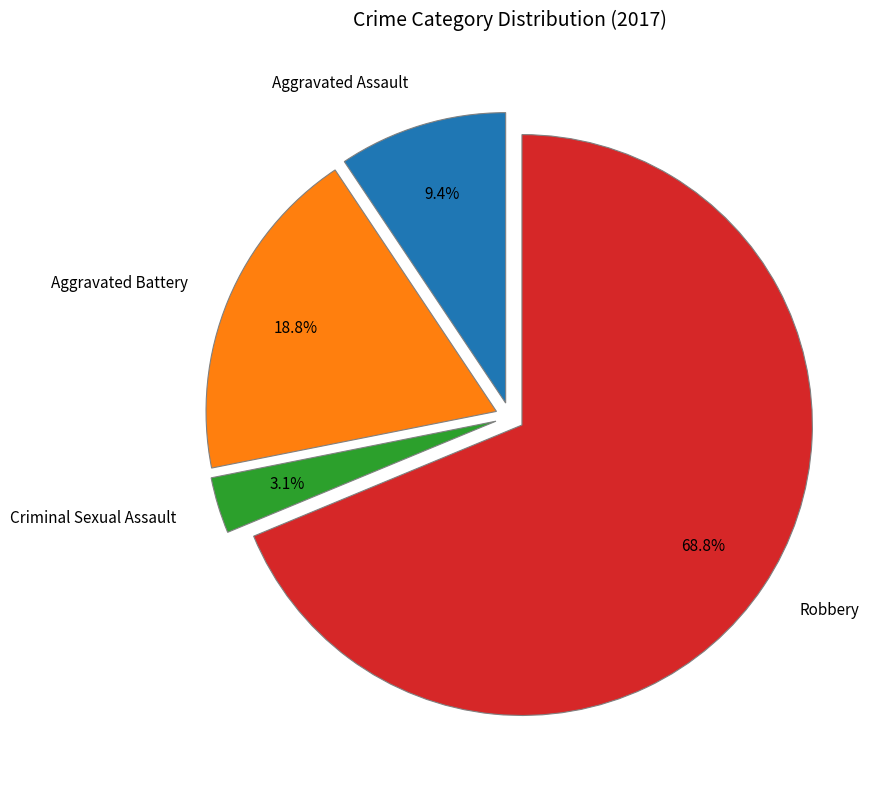

Is it true that Aggravated Battery is 12% of the pie?

False